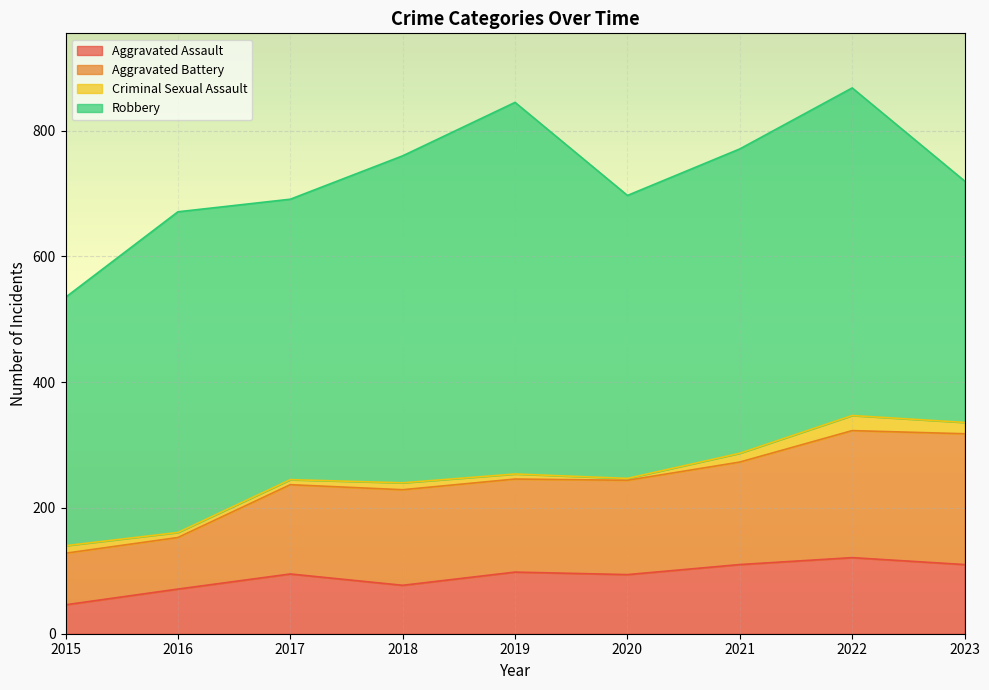

The Aggravated Assault series shows 143 at 2019. True or false?

False